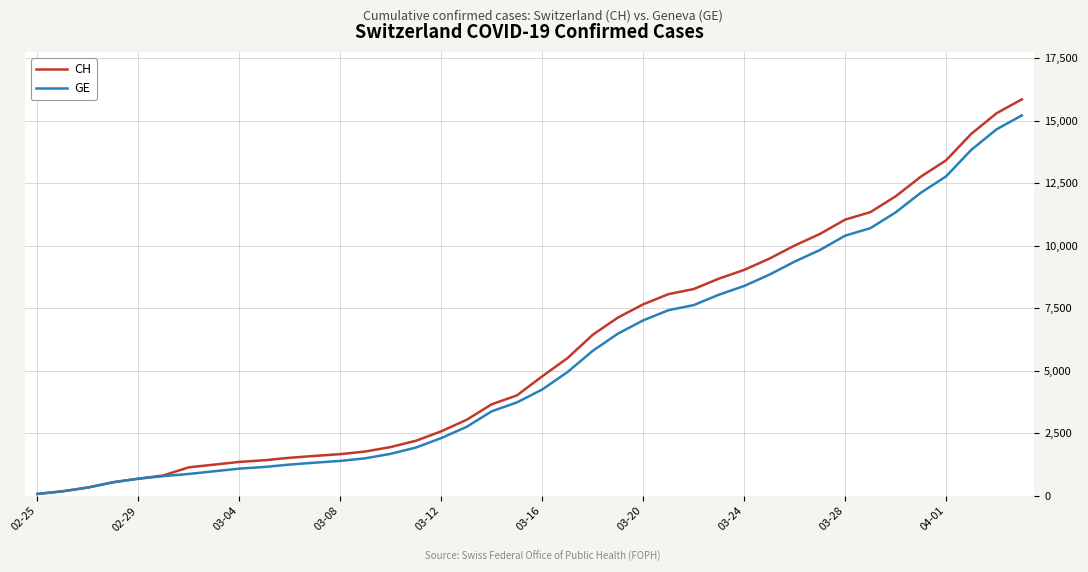

Which series has the widest spread of values?

CH